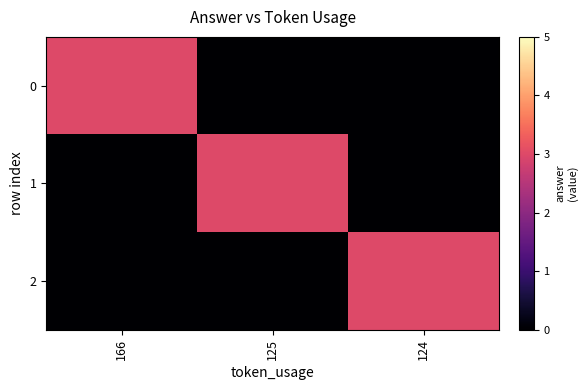

At which category is the sum across all series the highest?

166